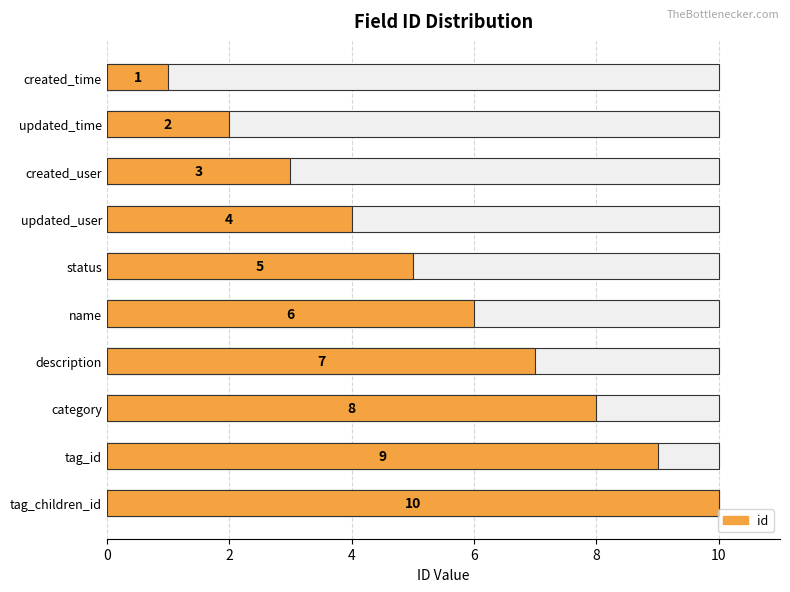

True or false: the data shows 4 at updated_user.

True